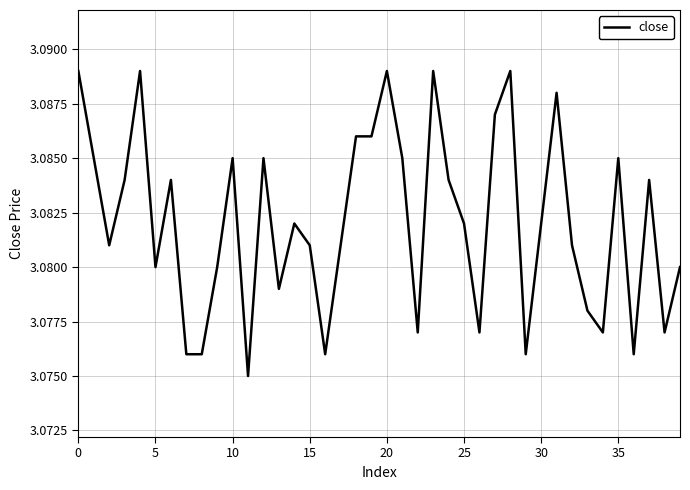

Is this an area chart (filled region under the line)?

No